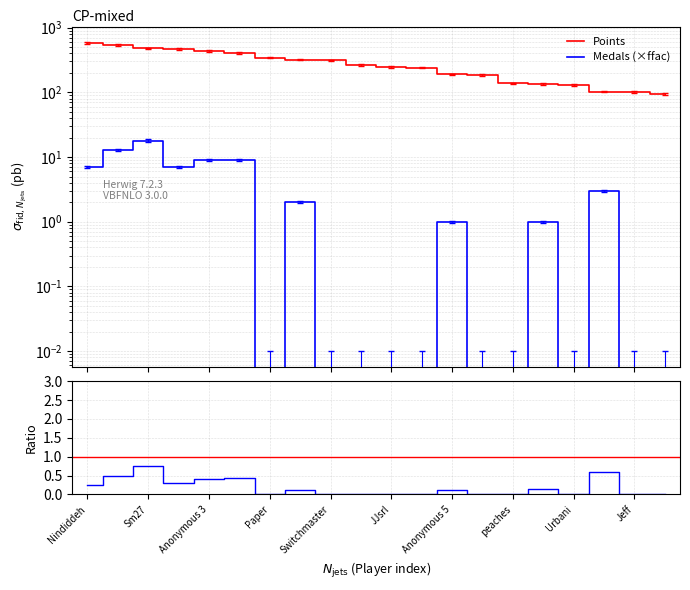

What is the value of the Points point at the 8th from the left?

321.0